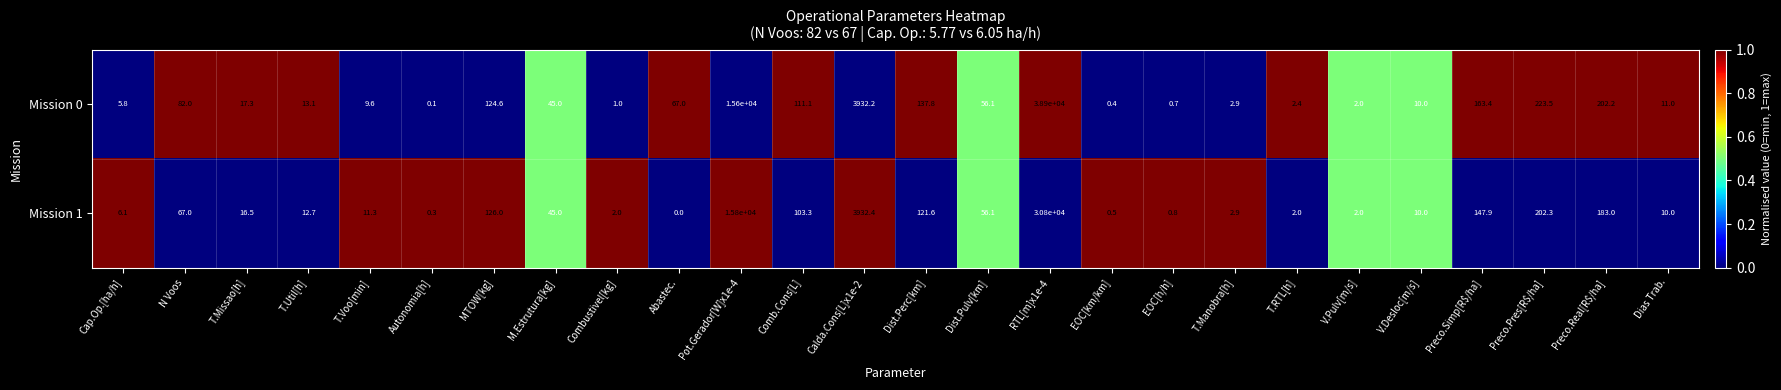

Which series has the largest total across all categories?

Mission 0